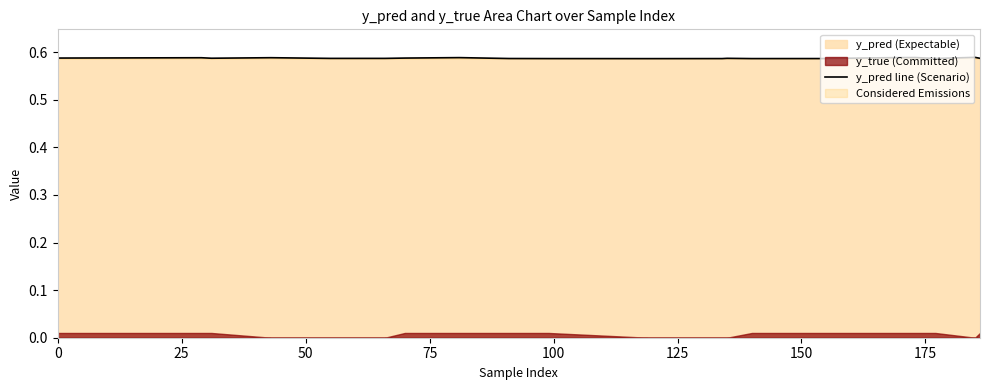

True or false: the data has more than 1 interior local peaks.

True